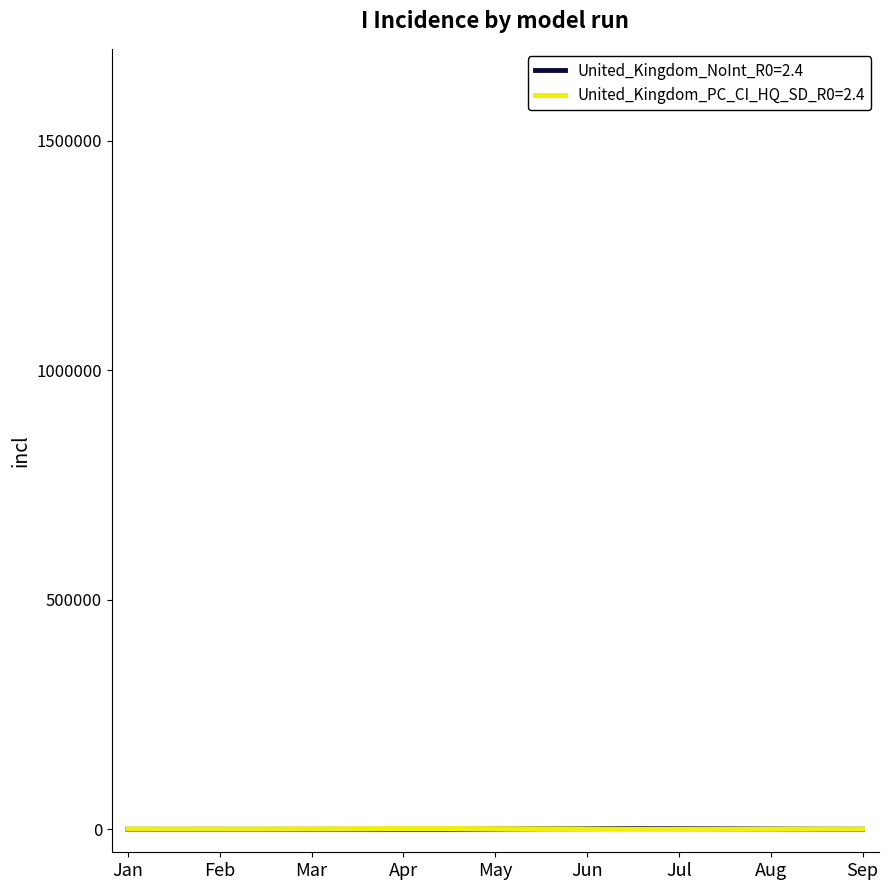

What are all the series names shown in the legend?

United_Kingdom_NoInt_R0=2.4, United_Kingdom_PC_CI_HQ_SD_R0=2.4